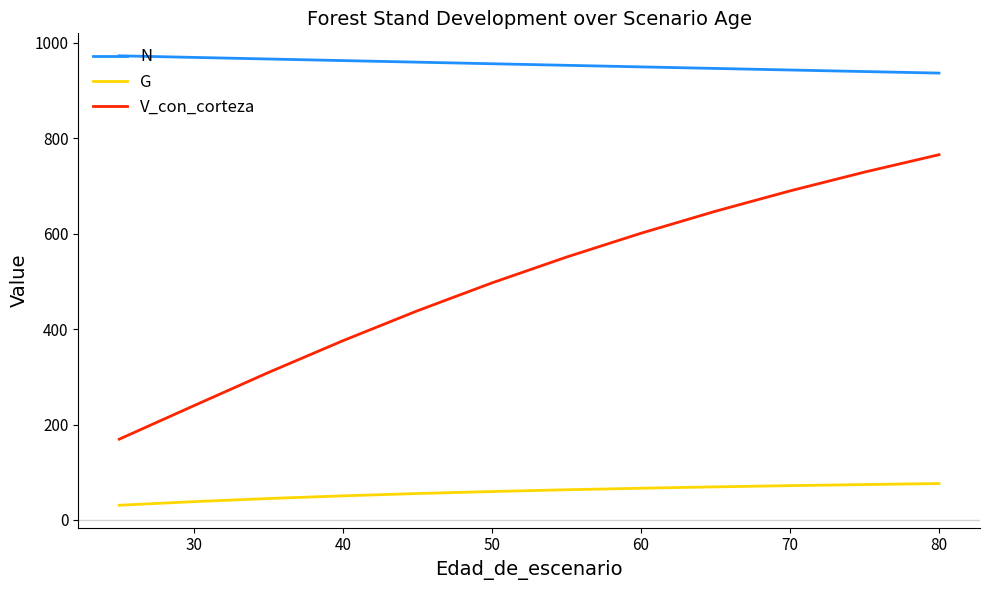

Rank the series by their maximum value, from lowest to highest.

G, V_con_corteza, N